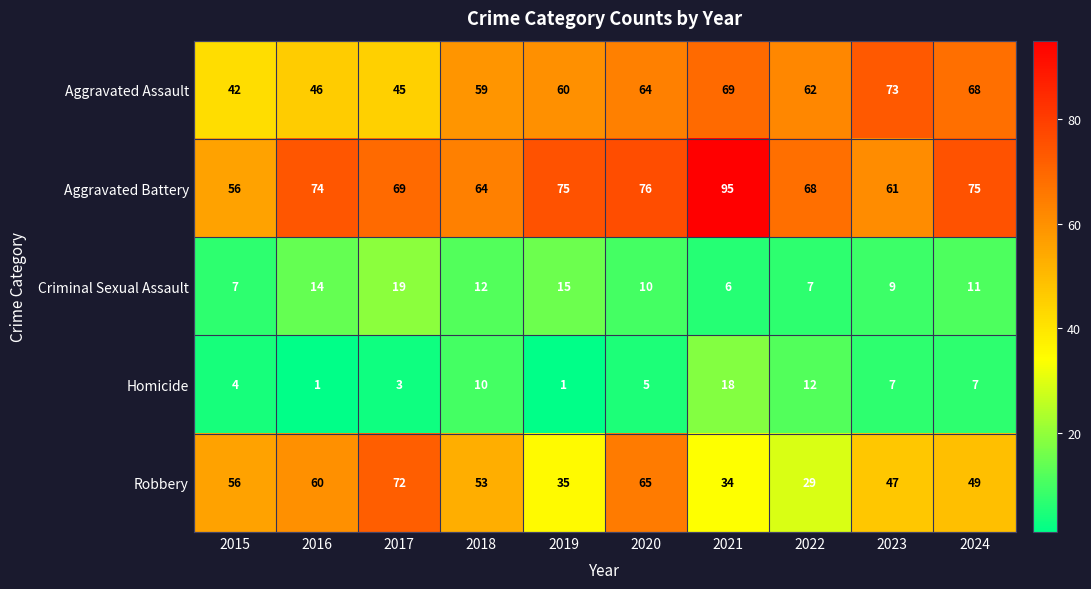

At which label is Criminal Sexual Assault closest to 12?

2018